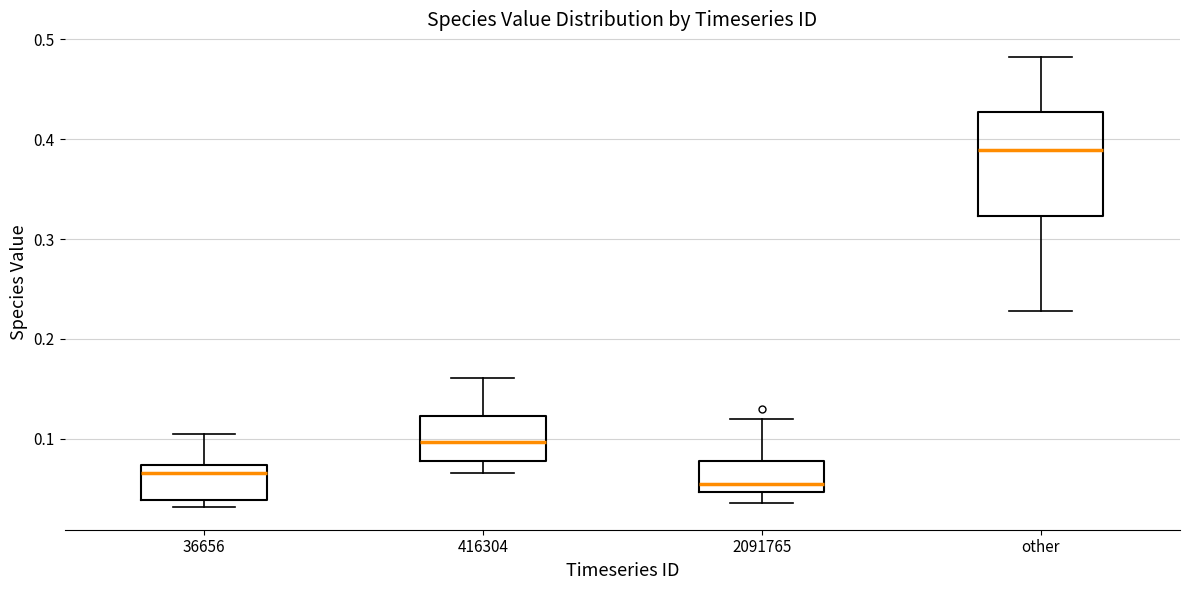

Where does the lower whisker of the box for other end on the y-axis? The values are not printed on the chart, so give them approximately, as read against the axis.

0.23